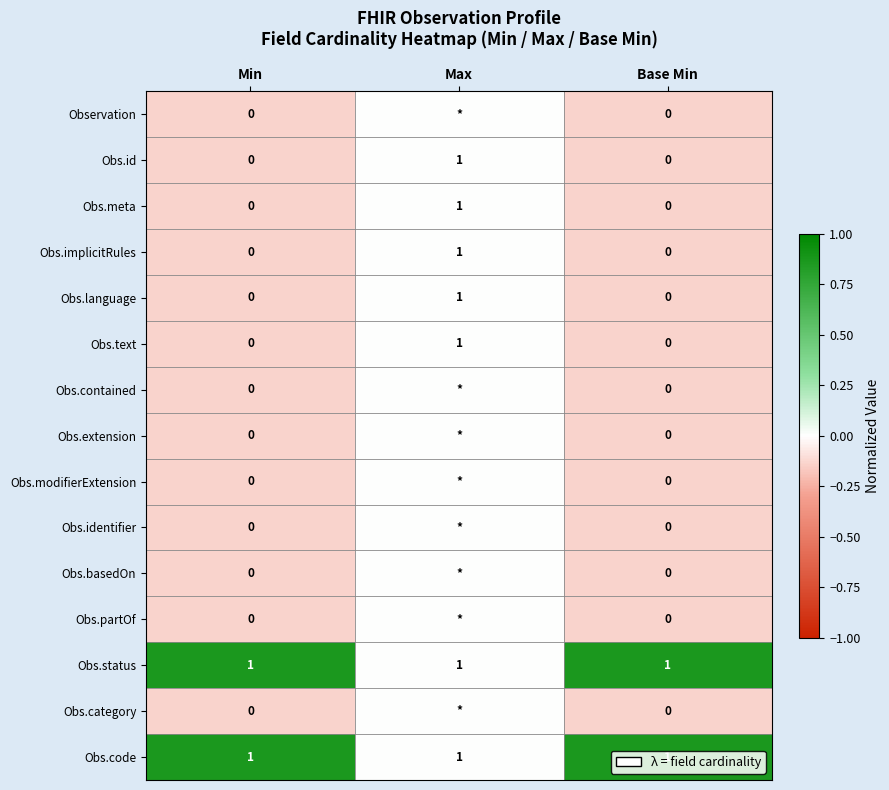

How many distinct data groups are displayed?

15